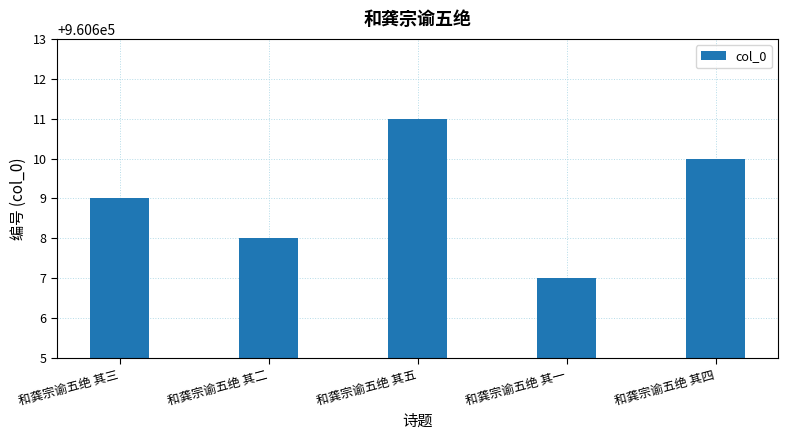

Where is the data nearest to the value 960609?

和龚宗谕五绝 其三